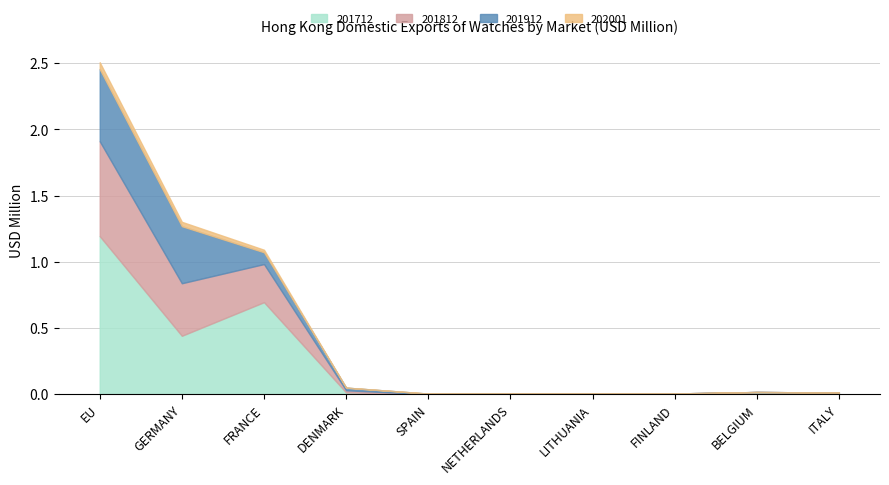

At how many categories does at least one series exceed 0?

10